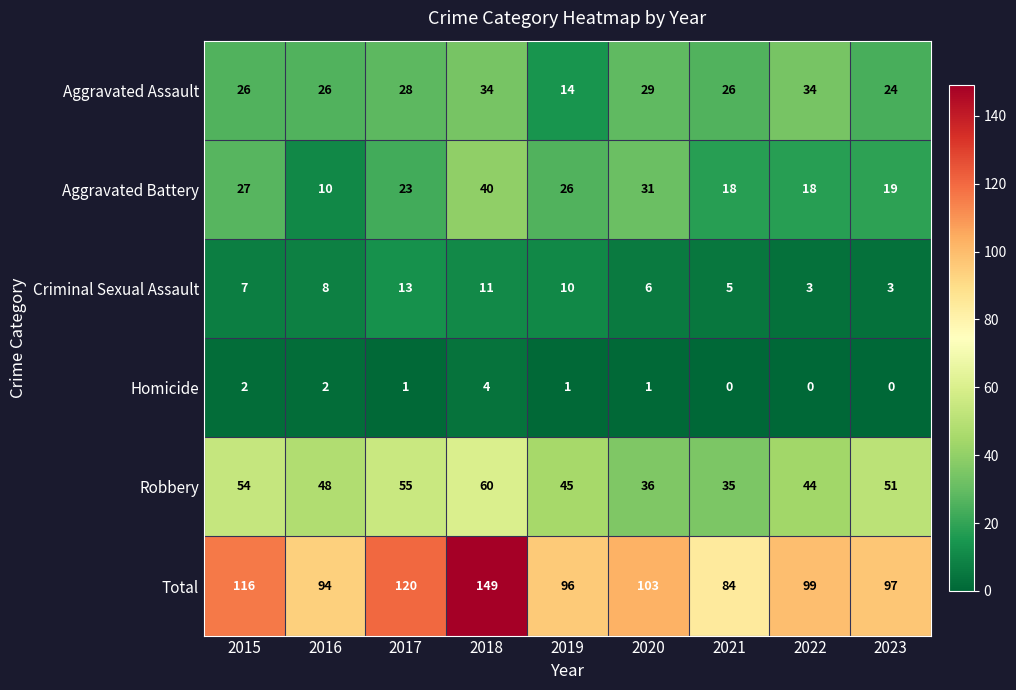

How many series are shown in this chart?

6